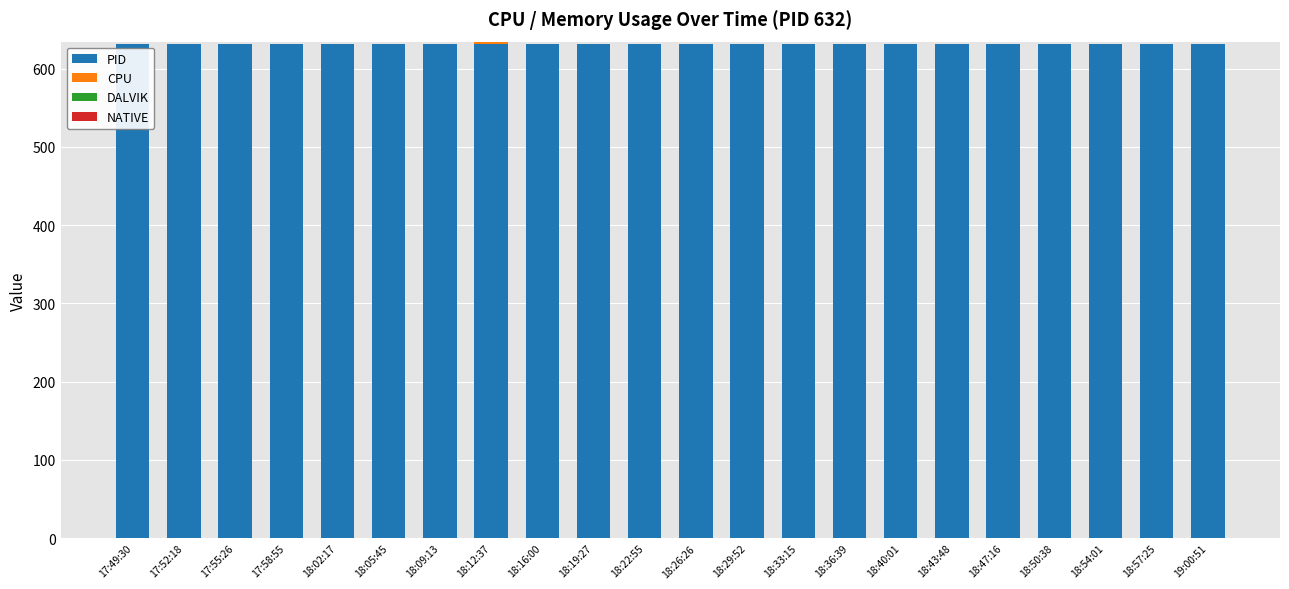

Are the bars horizontal?

No